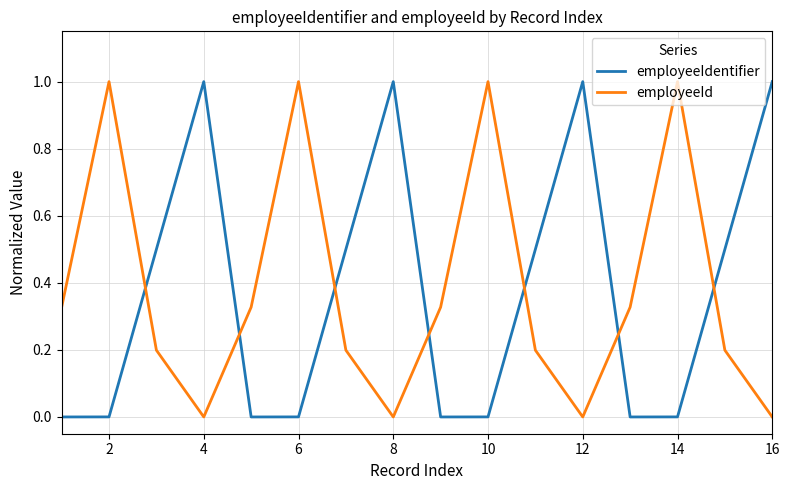

How many lines are shown in the chart?

2